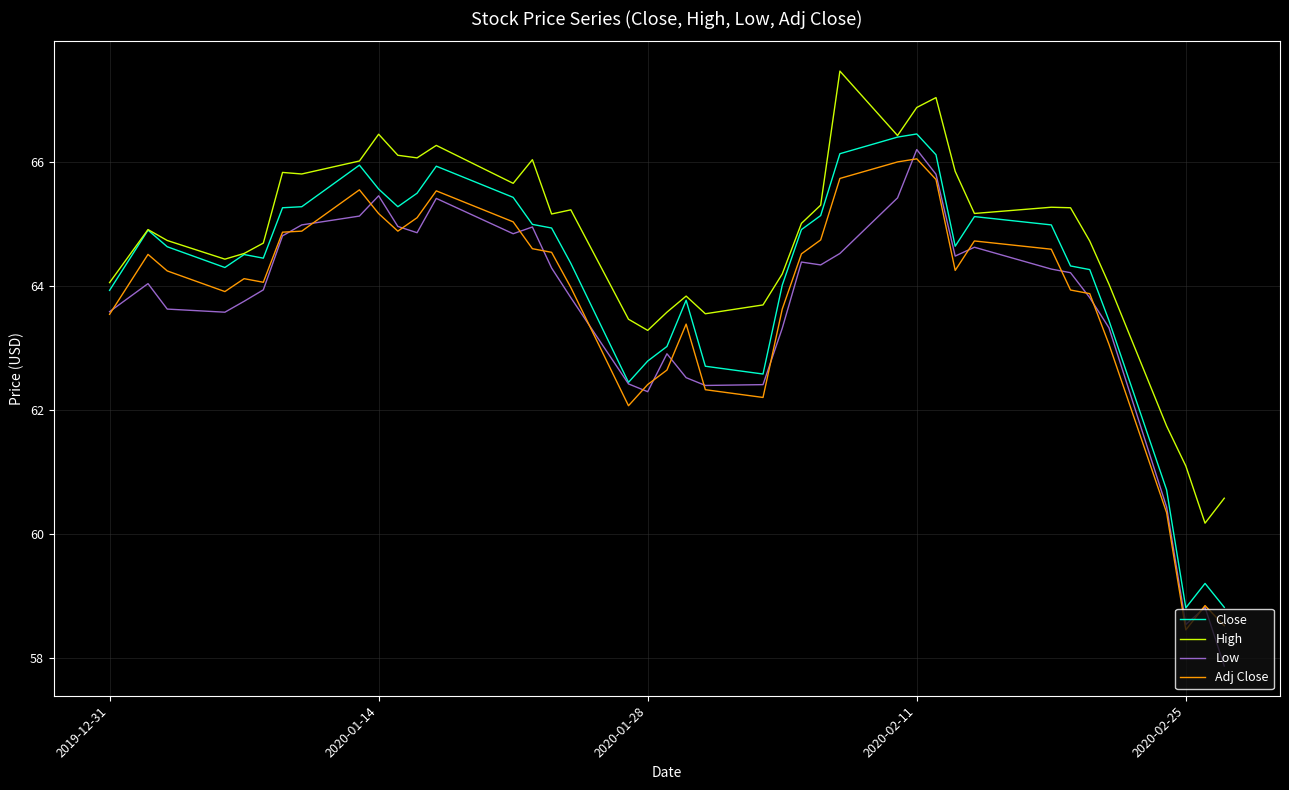

Which series has the largest total across all categories?

High